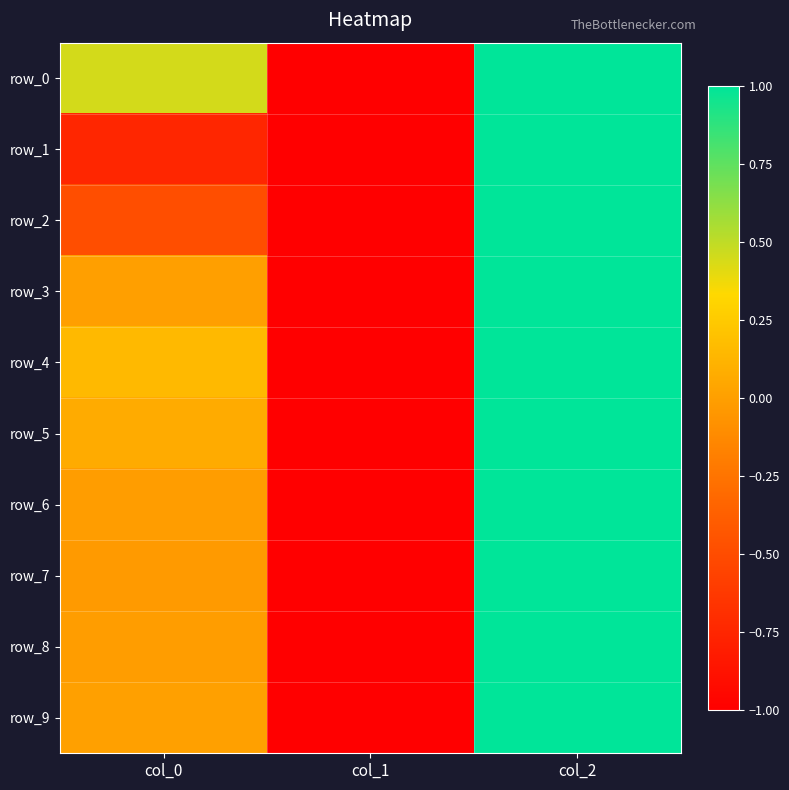

The row_6 series shows -0.0 at col_0. True or false?

False